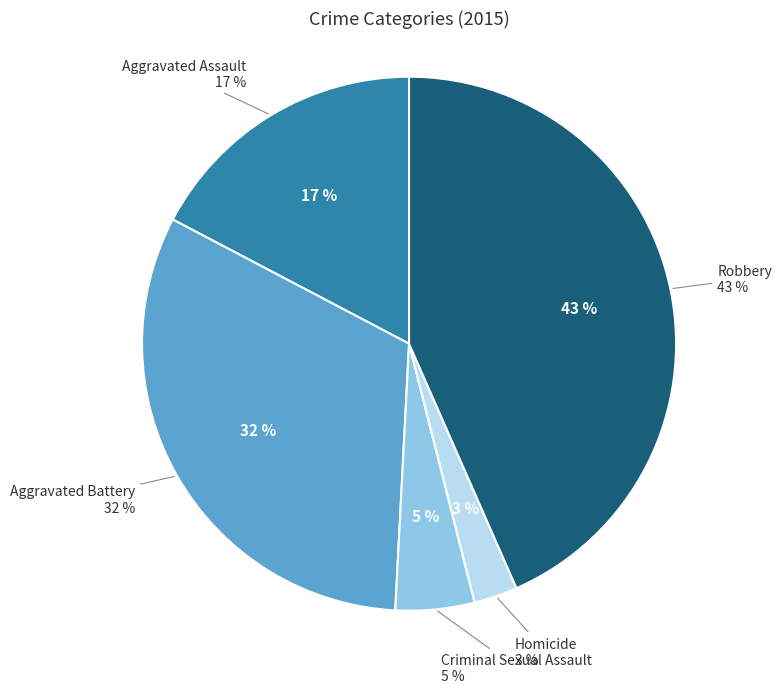

Which slice is the smallest?

Homicide